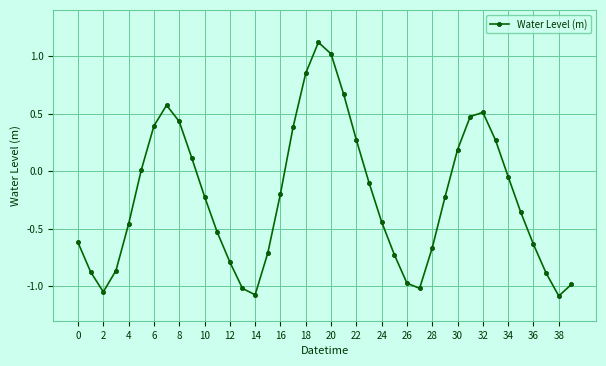

What is the value of the 21st point from the left?

1.0